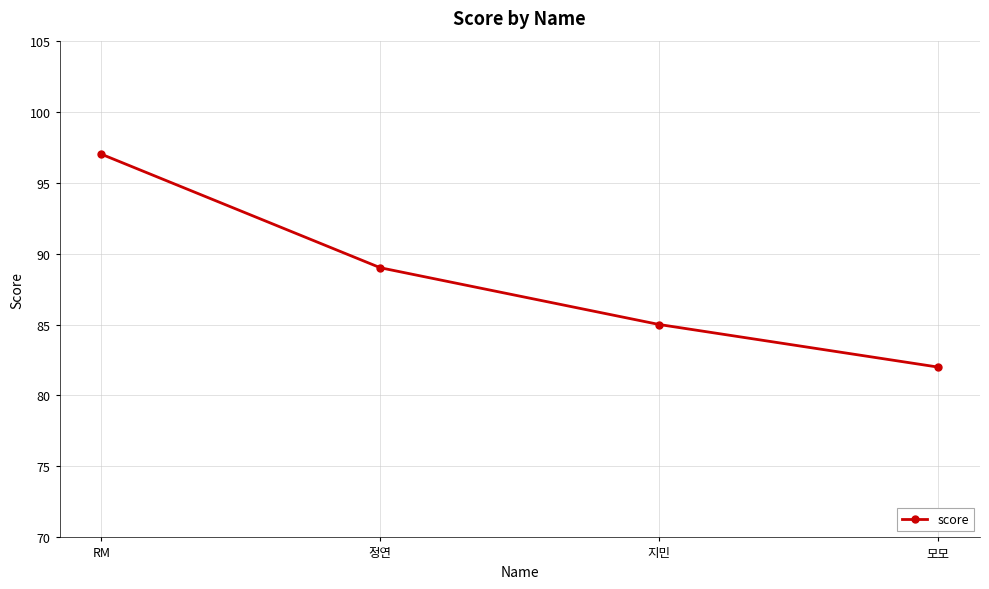

What is the difference between the second highest and second lowest values?

4